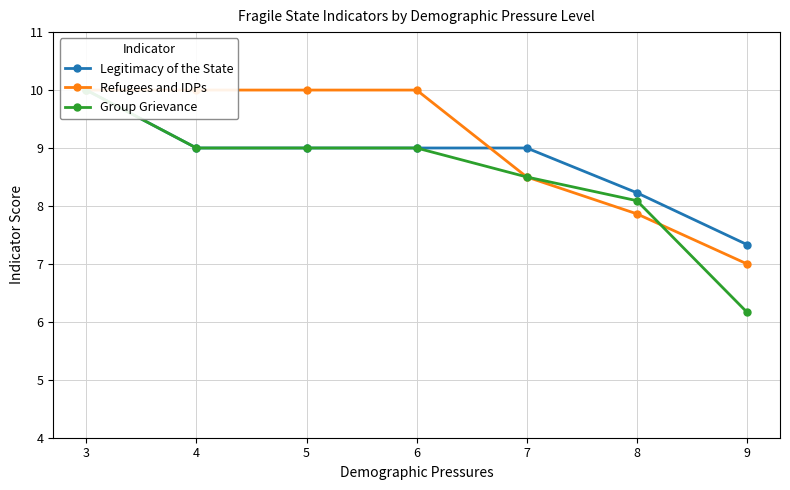

What is the difference between the maximum and second lowest values in the Legitimacy of the State series?

1.8